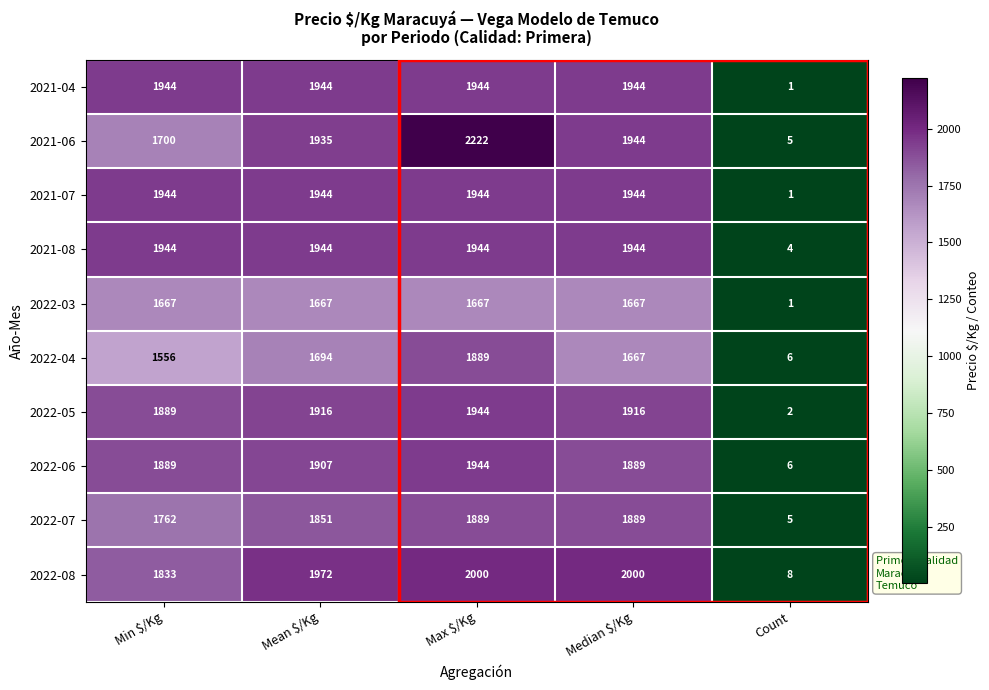

Which series has the largest range (max minus min)?

2021-06